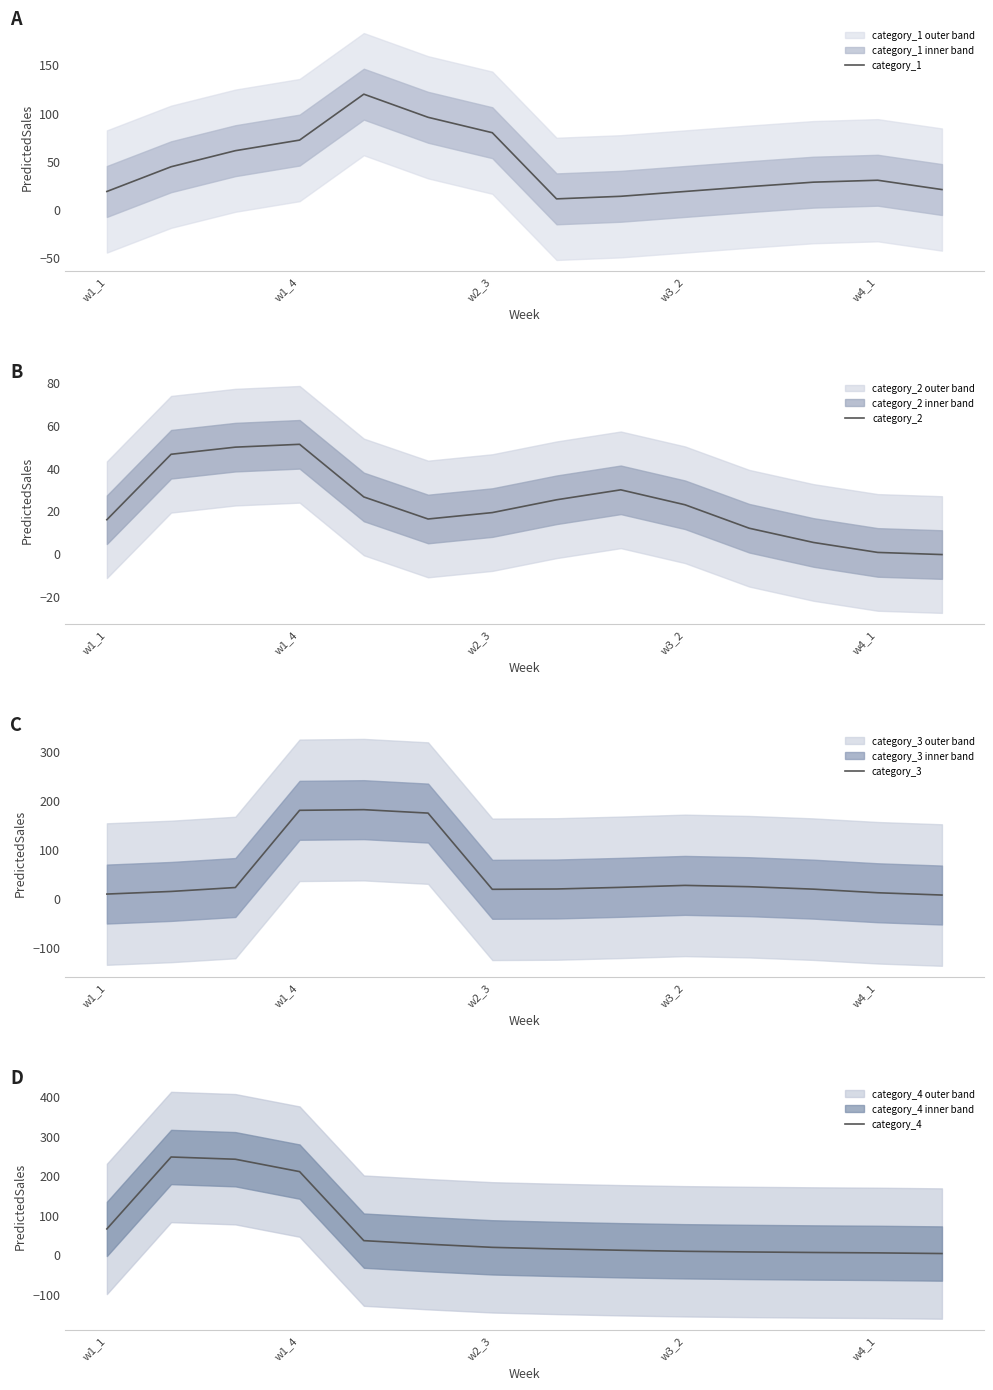

The value of category_1 at w4_1 is 30.0. True or false?

True